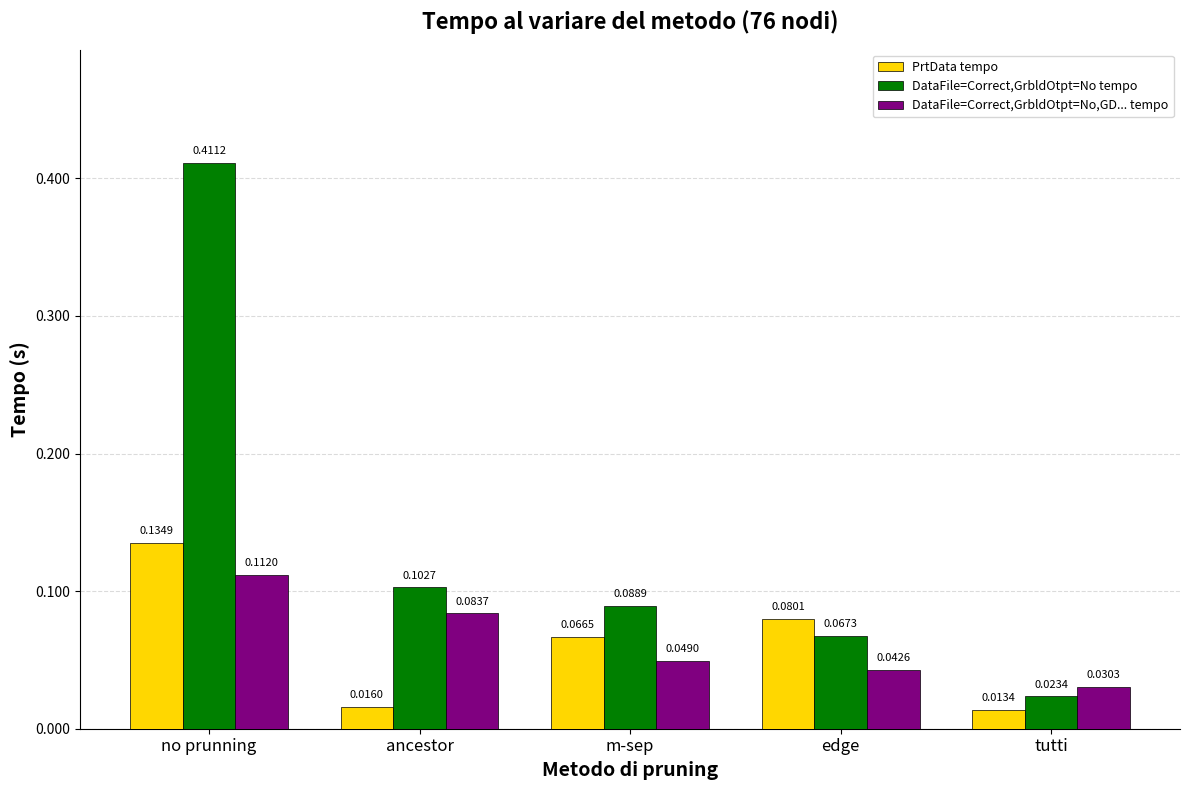

List the labels in order of DataFile=Correct,GrbldOtpt=No,GD... tempo value, largest first.

no prunning, ancestor, m-sep, edge, tutti